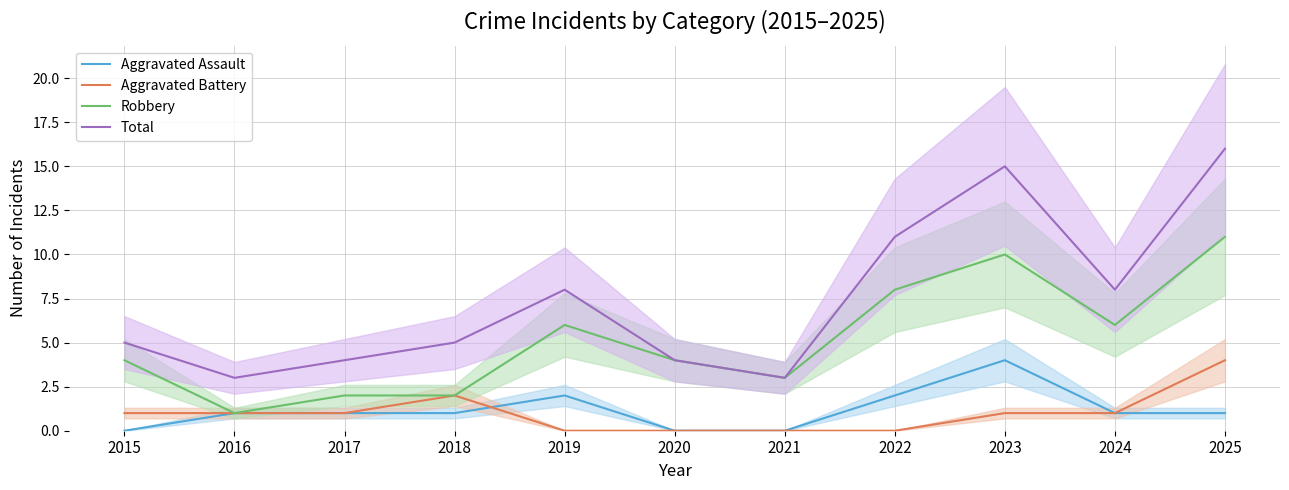

Which series has the widest spread of values?

Total